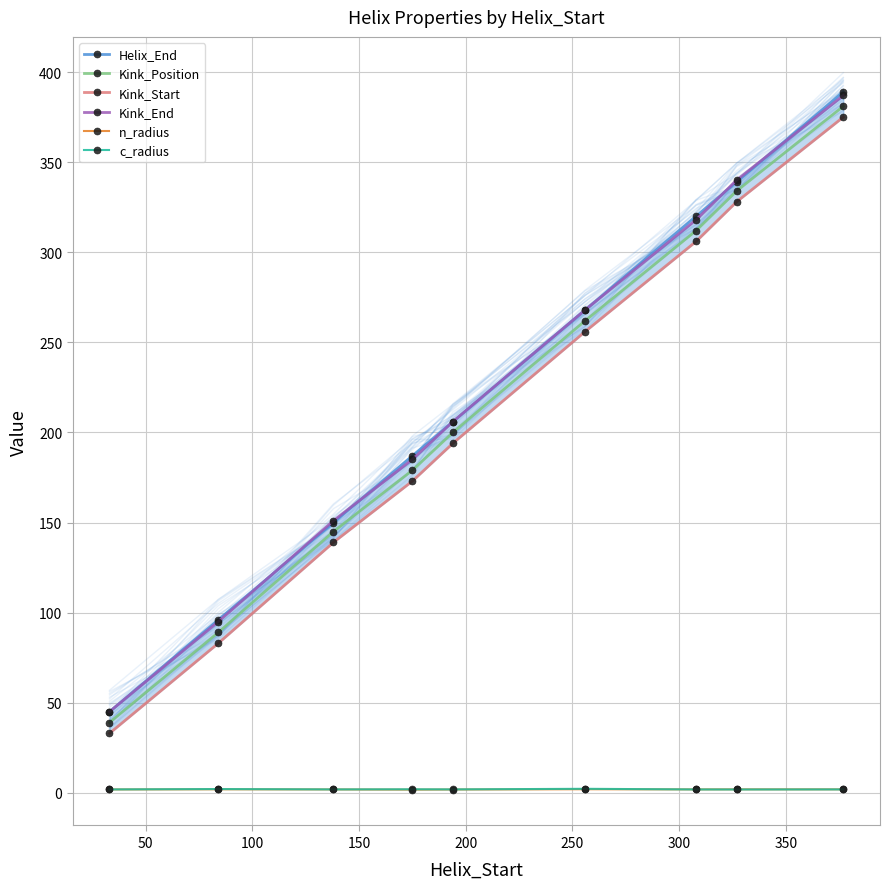

True or false: Helix_End and n_radius cross at least once.

False